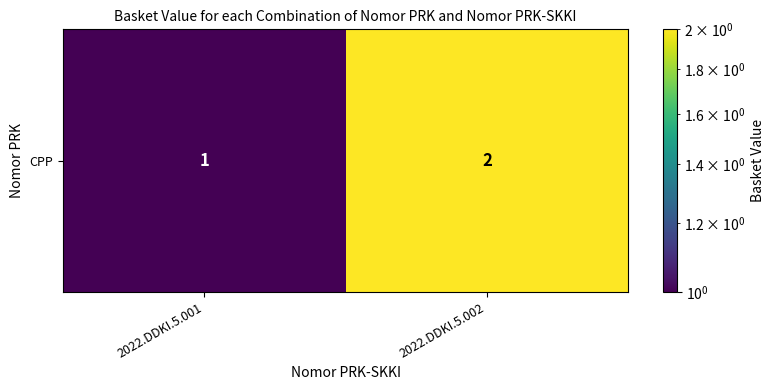

Reading left to right, extract all data points from this chart.

1	2